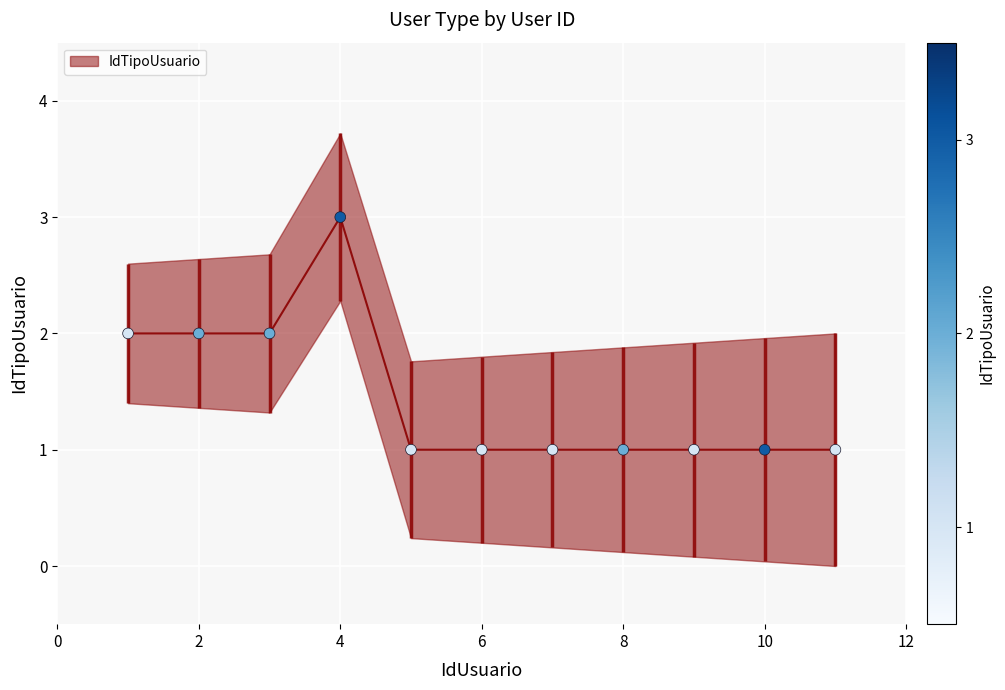

Approximately how many times larger is the value at 11 compared to 2?

0.5